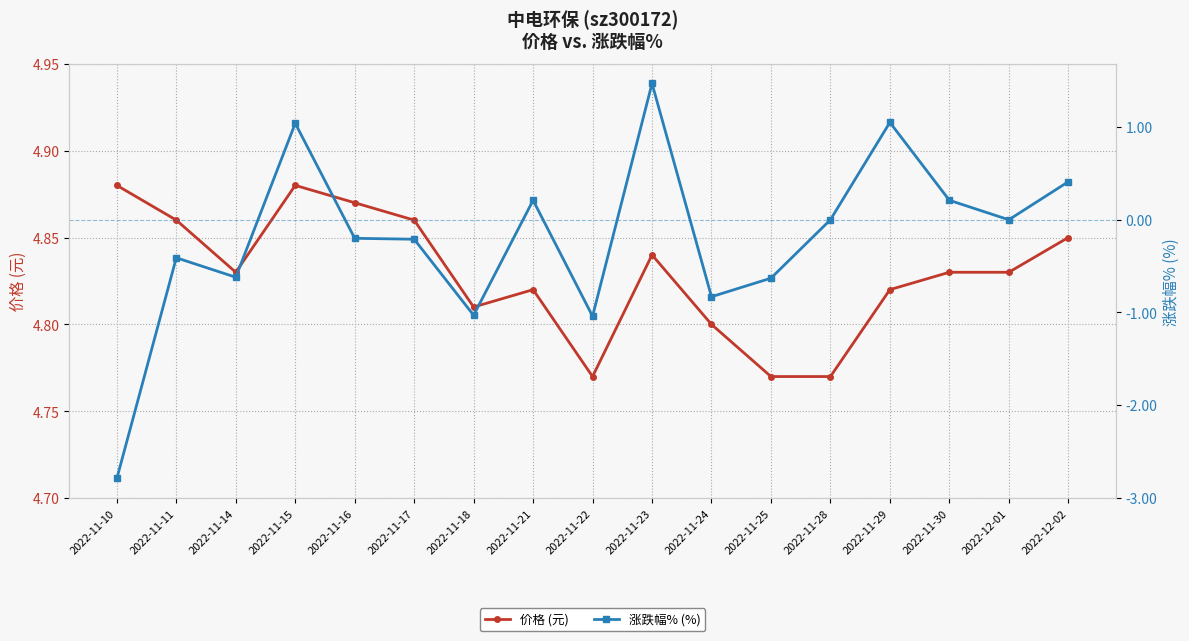

Is it true that 价格 (元) equals 4.8 at 2022-11-29?

True